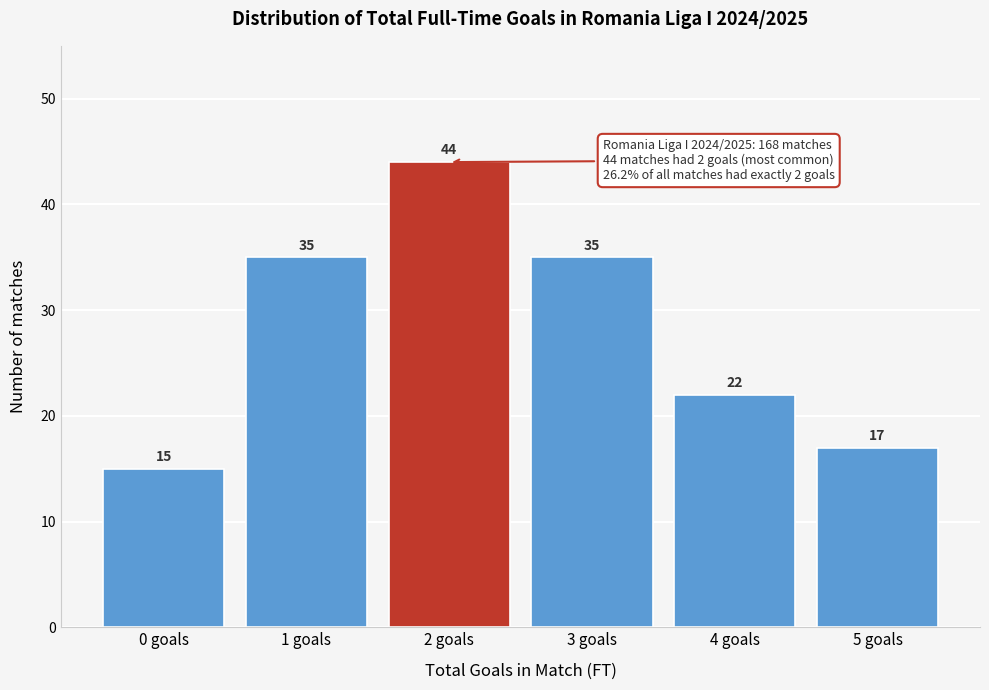

Reading left to right, transcribe all the data shown in this chart.

0 goals=15	1 goals=35	2 goals=44	3 goals=35	4 goals=22	5 goals=17